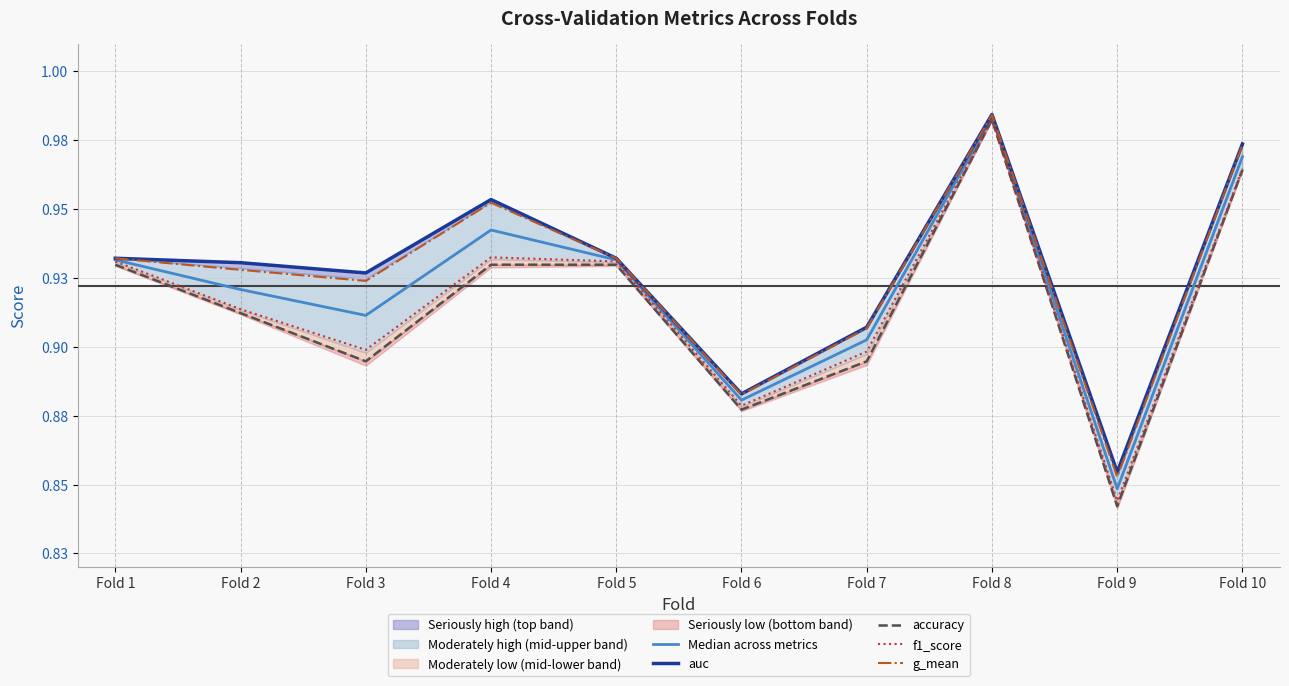

Which series has the widest spread of values?

accuracy